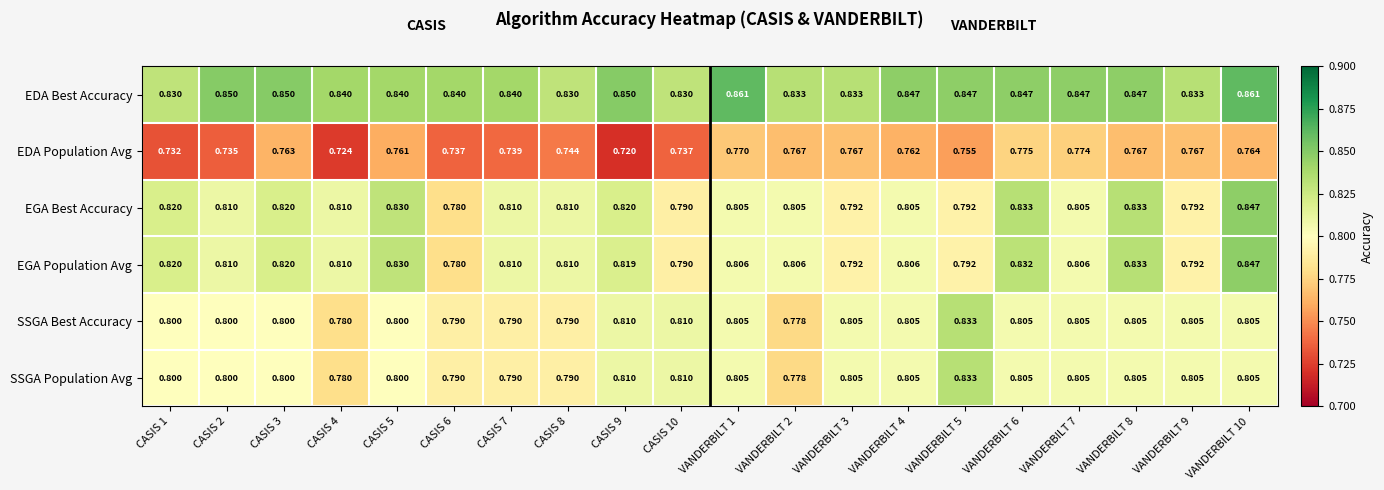

Which series has the largest total across all categories?

EDA Best Accuracy